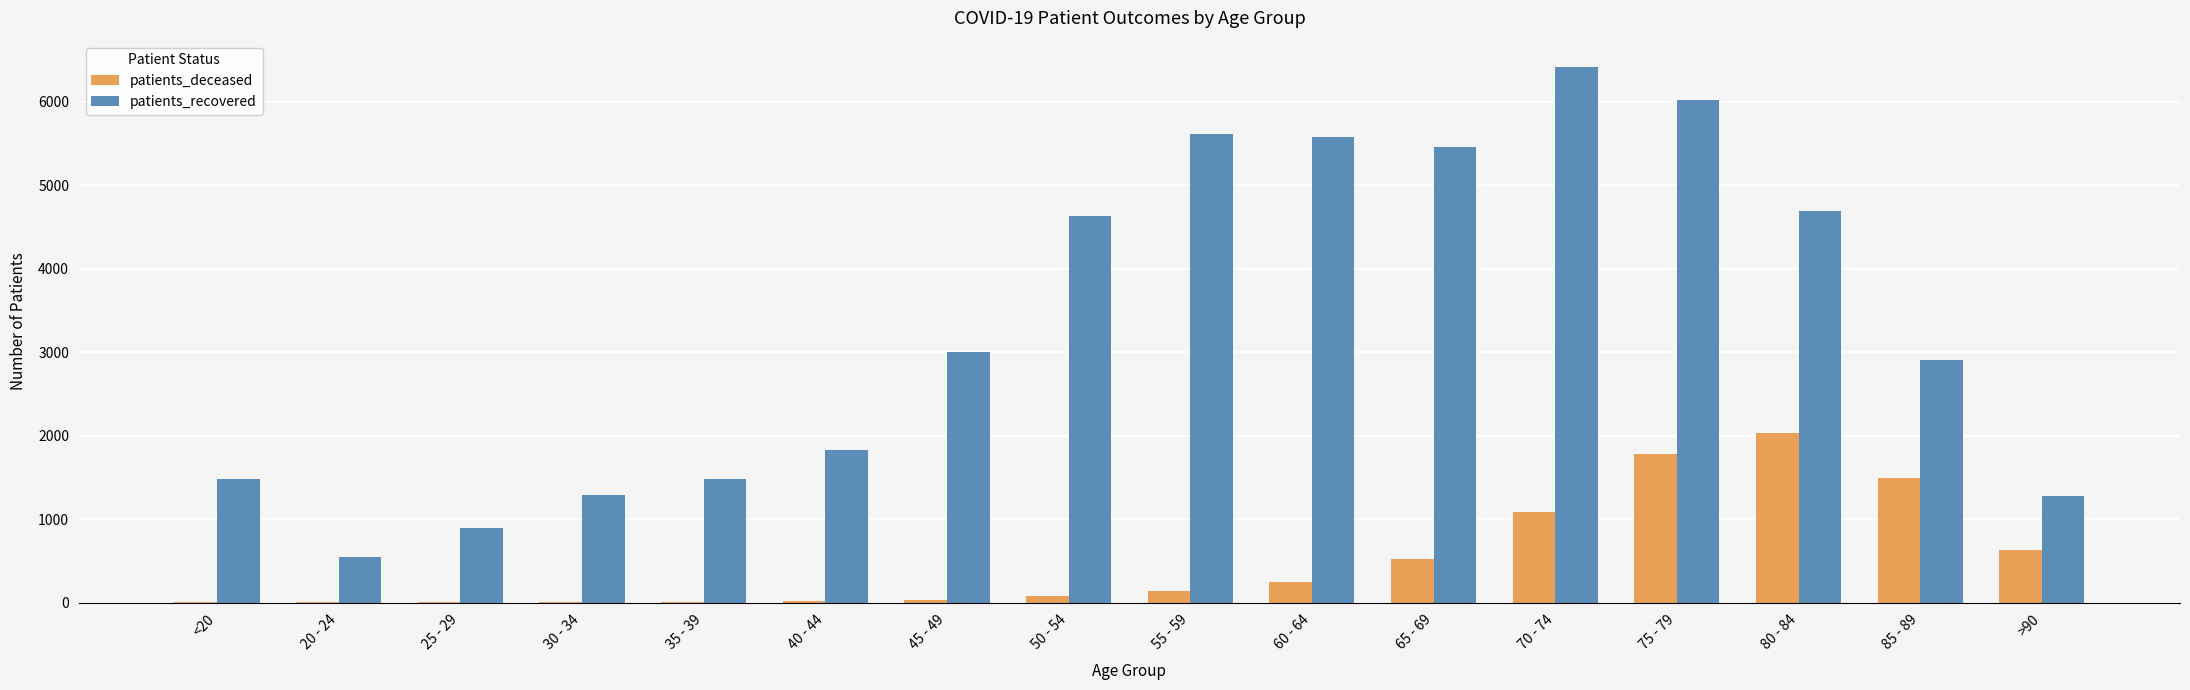

Between 45 - 49 and 80 - 84, which series saw the biggest shift?

patients_deceased